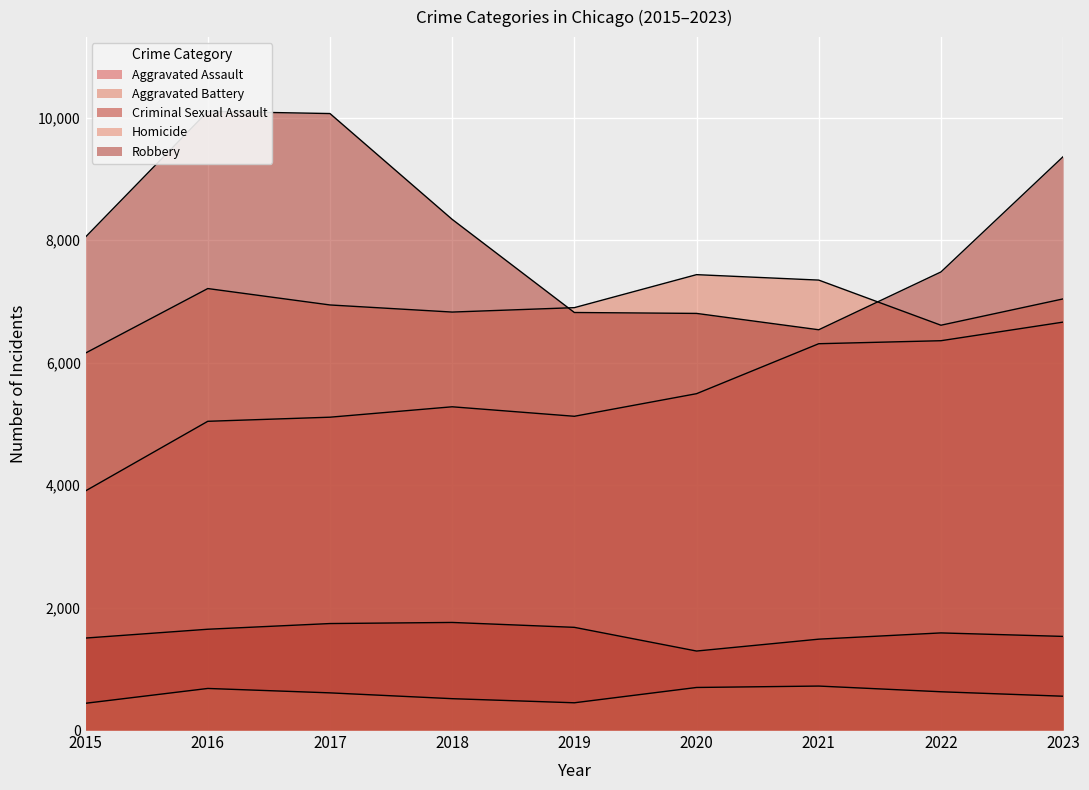

Where is Aggravated Assault nearest to the value 5284?

2018